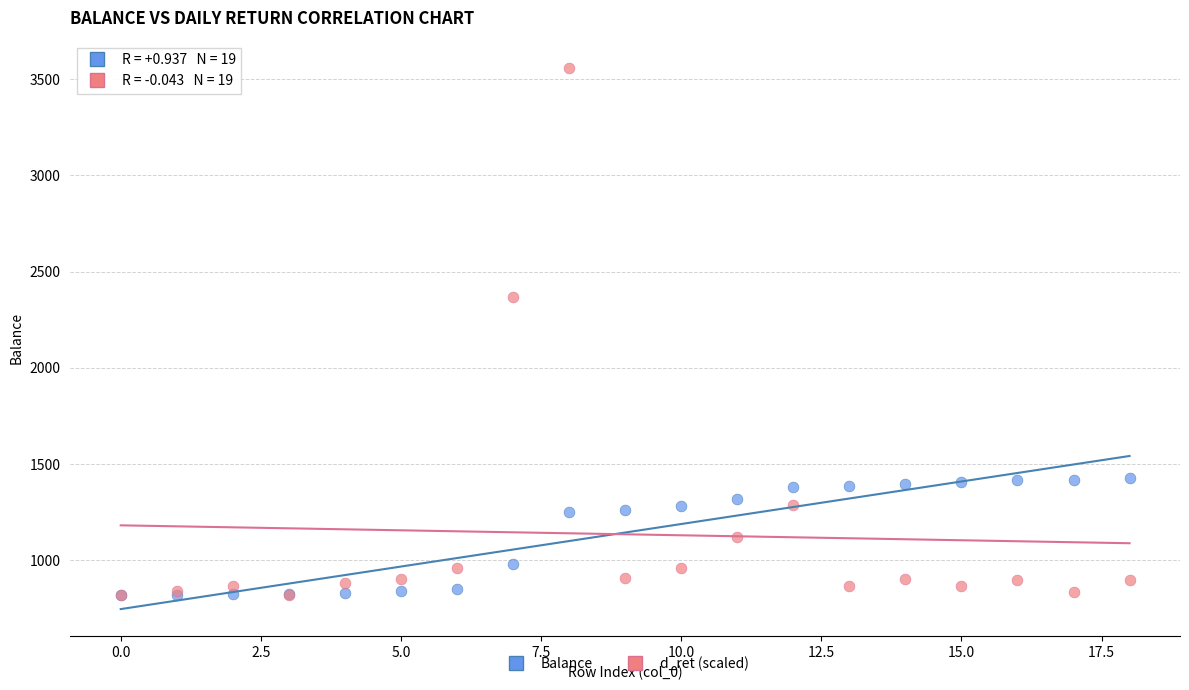

In the d_ret (scaled) series, what Y value is closest to 2189?

2367.1